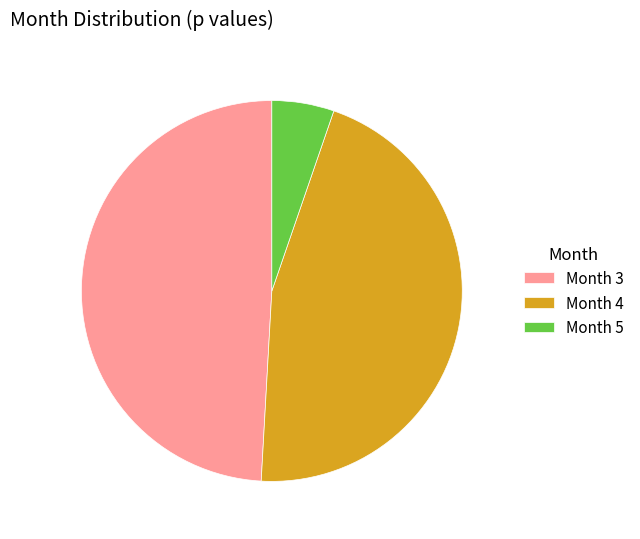

Count the number of slices in the pie.

3